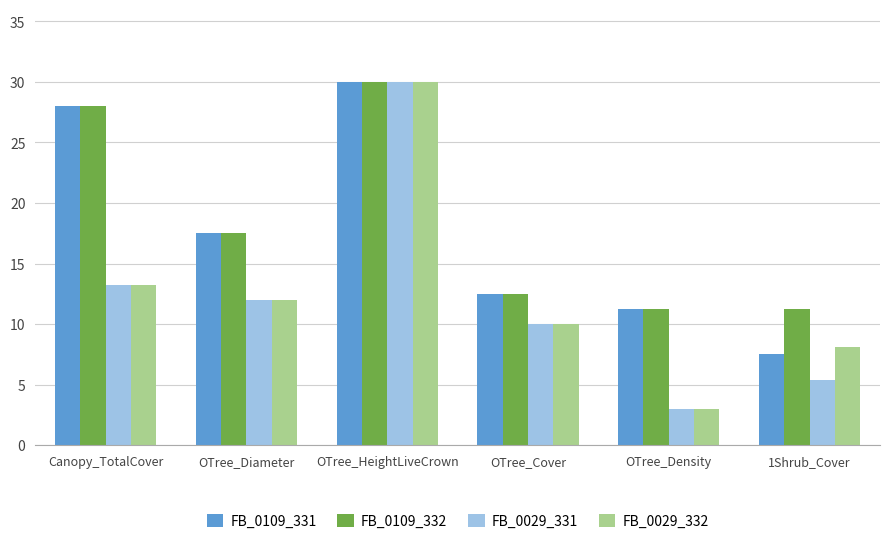

Between OTree_HeightLiveCrown and 1Shrub_Cover, which series saw the biggest shift?

FB_0029_331